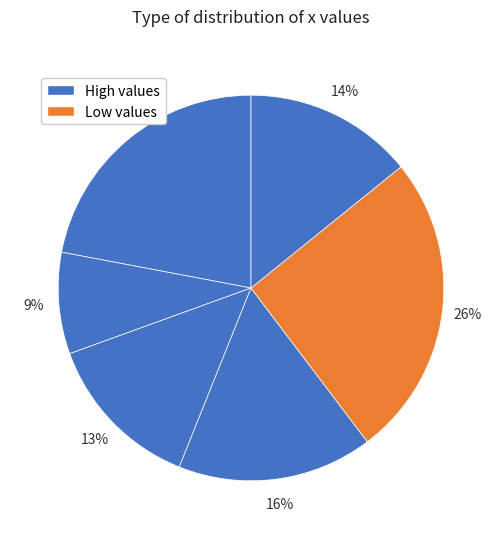

How many slices are in this pie chart?

6